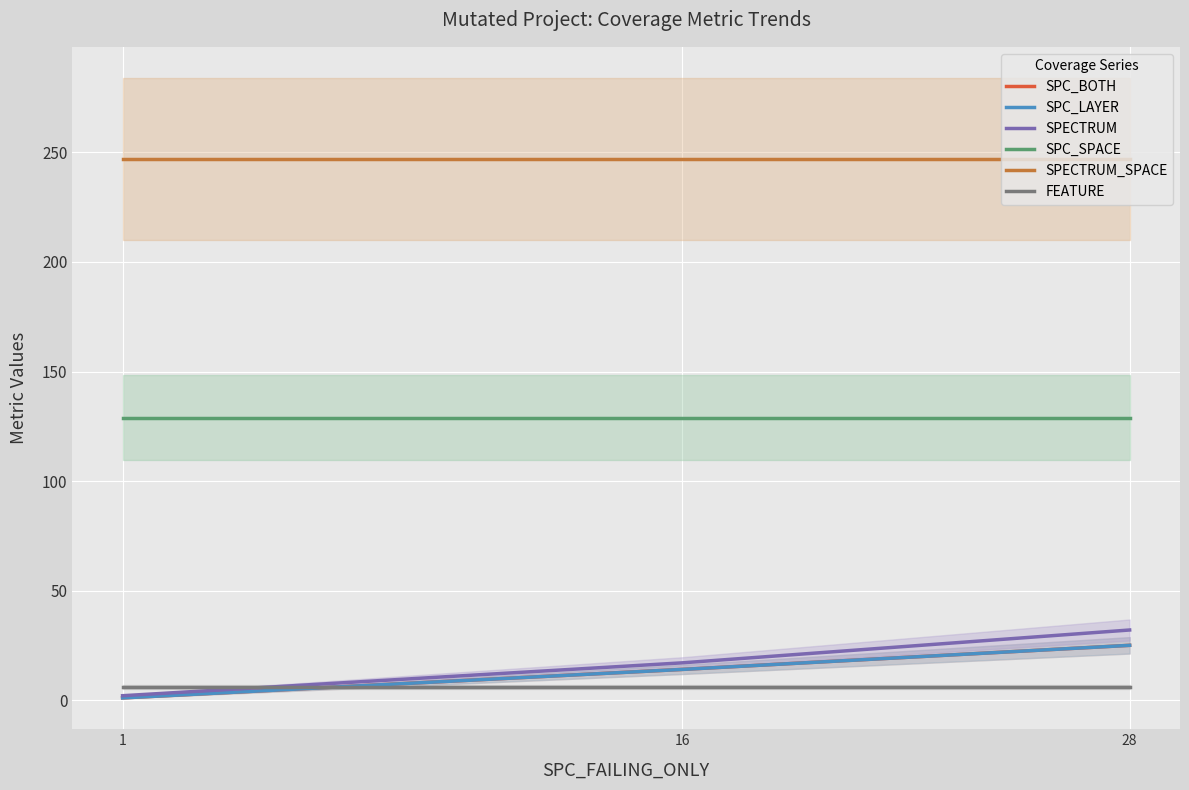

List the series in order of their peak value, lowest first.

FEATURE, SPC_BOTH, SPC_LAYER, SPECTRUM, SPC_SPACE, SPECTRUM_SPACE